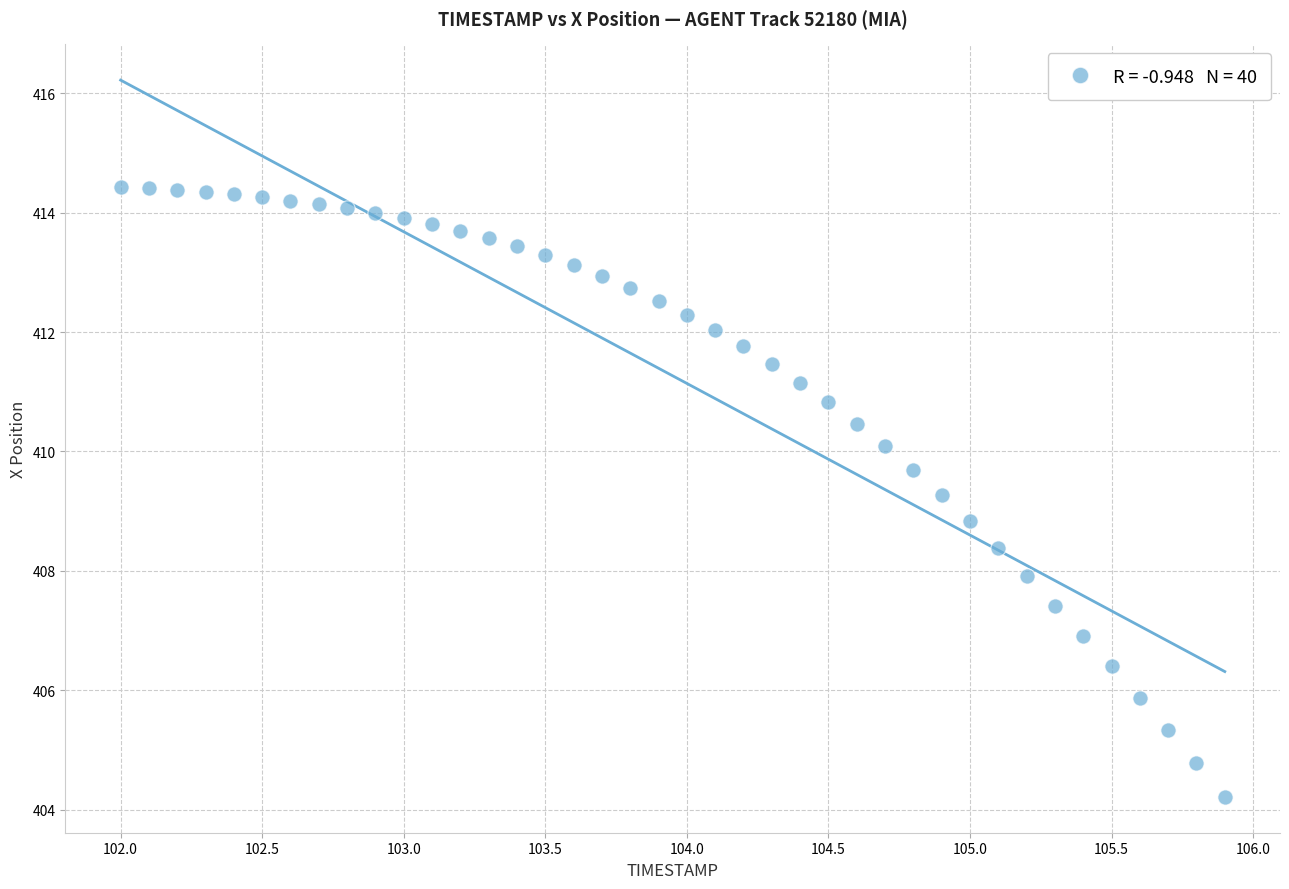

What is the range of X values (max minus min)?

3.9